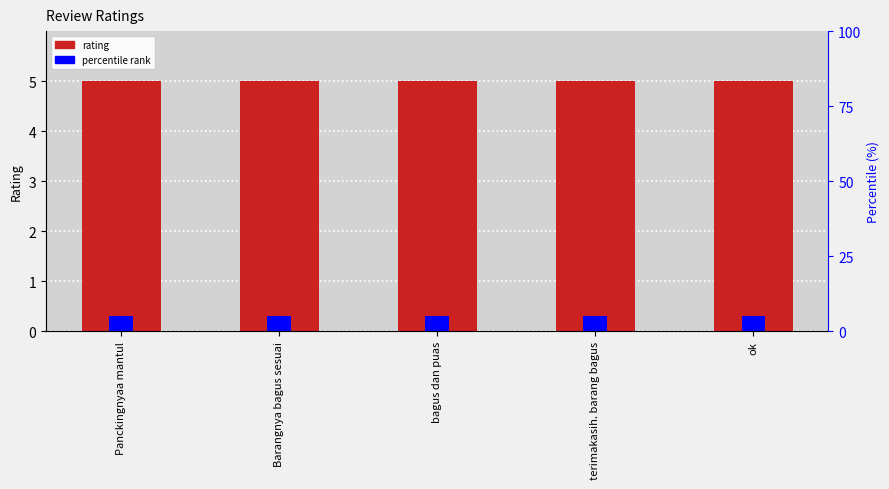

At which category is the sum across all series the highest?

Panckingnyaa mantul